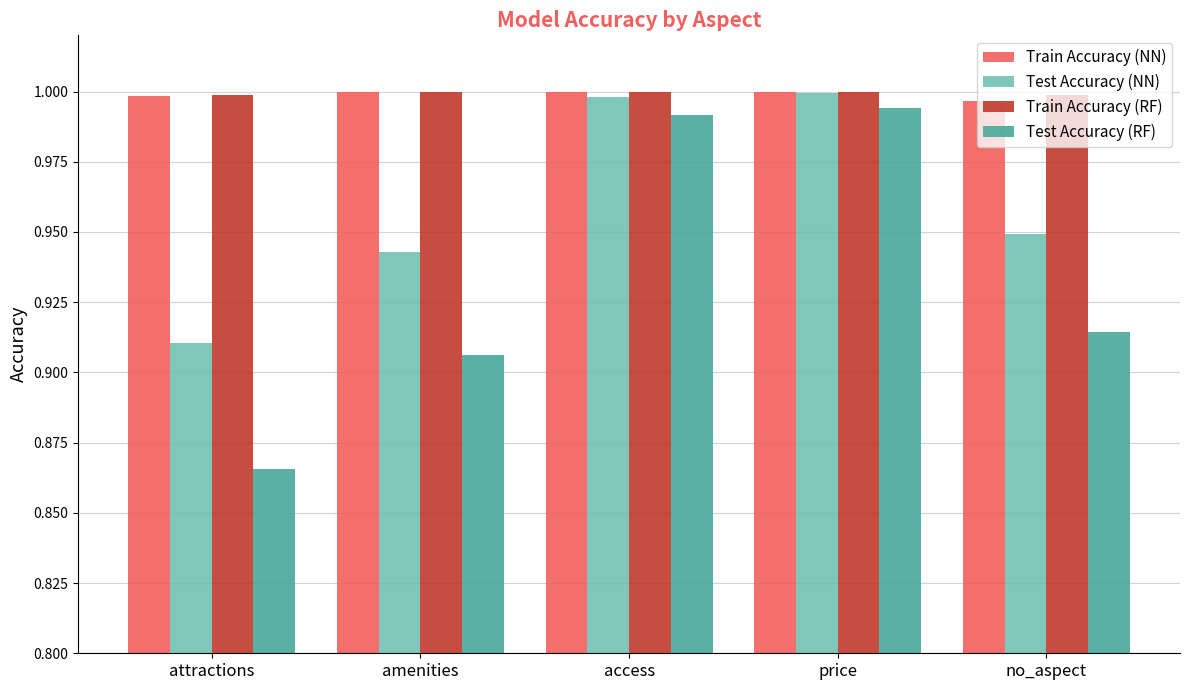

What is the sum of the Test Accuracy (RF) values at no_aspect and amenities?

1.8